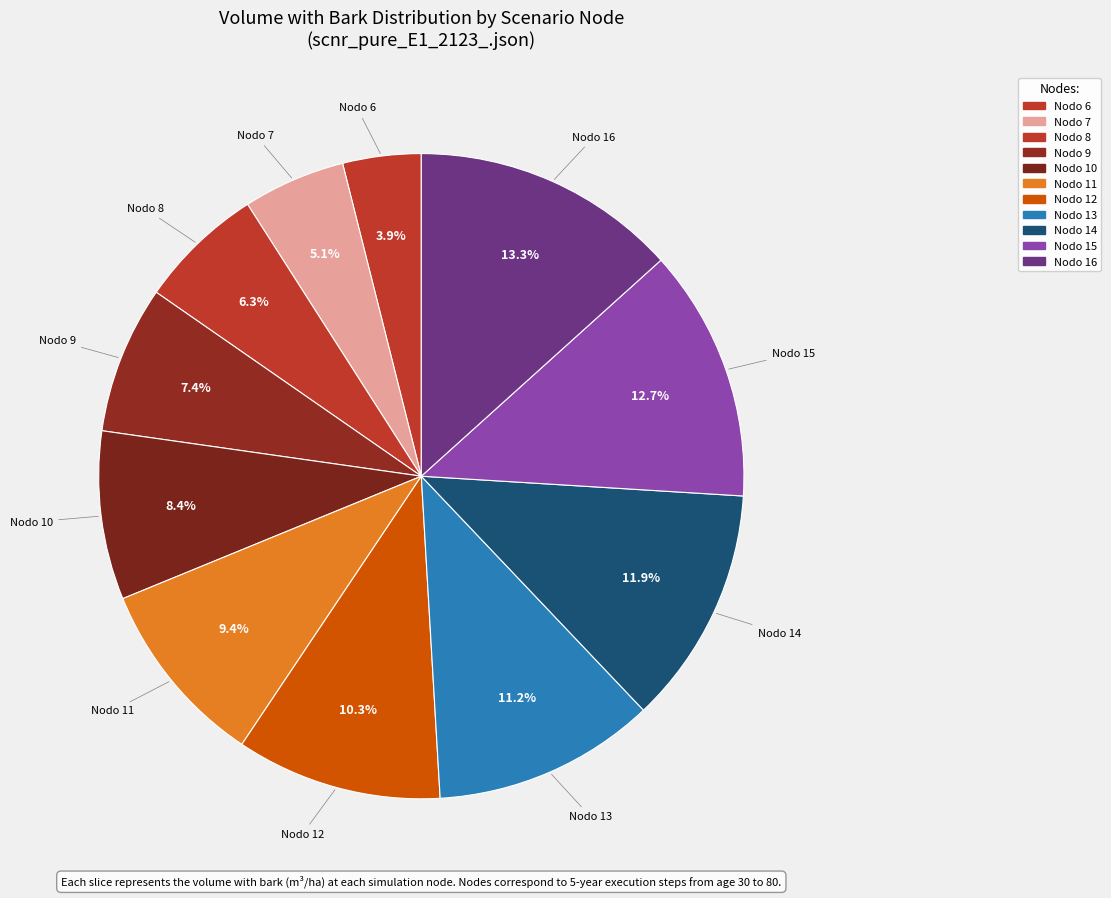

Approximately how many times larger is the value at Nodo 16 compared to Nodo 9?

1.8